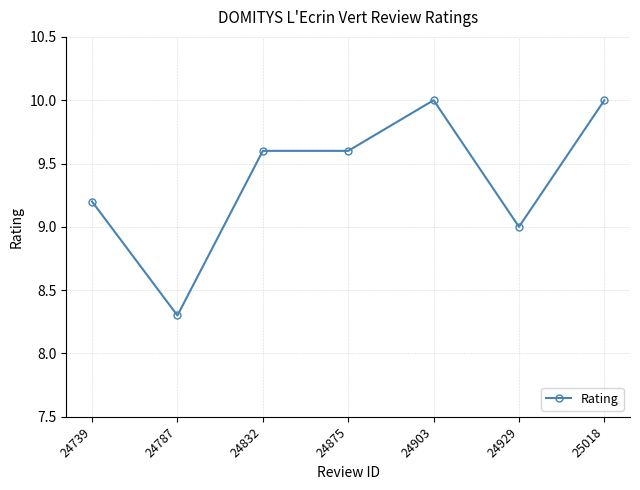

Reading left to right, what are all the values shown in this chart?

24739=9.2	24787=8.3	24832=9.6	24875=9.6	24903=10.0	24929=9.0	25018=10.0